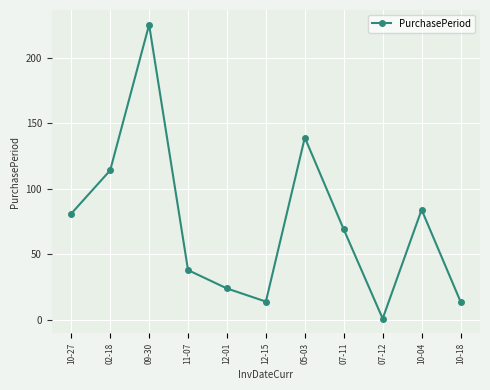

How many series are shown in this chart?

1